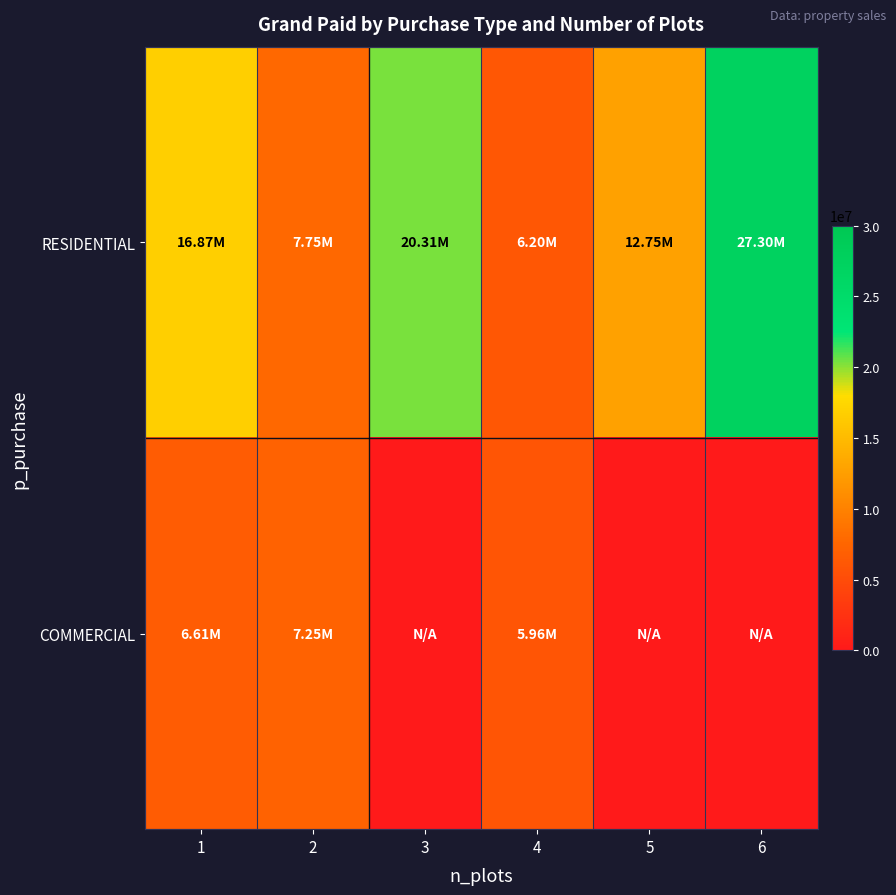

Reading right to left, transcribe all the data shown in this chart.

RESIDENTIAL: 6=27300000	5=12750000	4=6202000	3=20308000	2=7749000	1=16866000
COMMERCIAL: 6=0	5=0	4=5965000	3=0	2=7252000	1=6606000